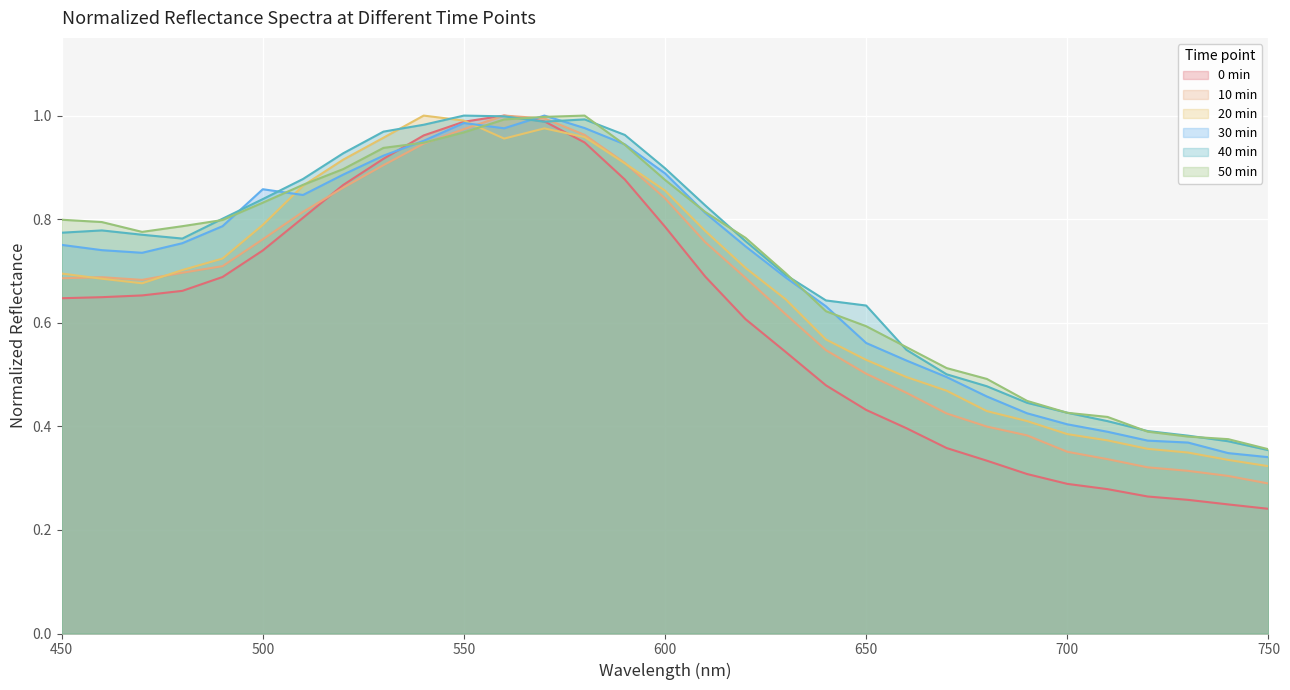

Does the chart display data point markers on the line(s)?

No